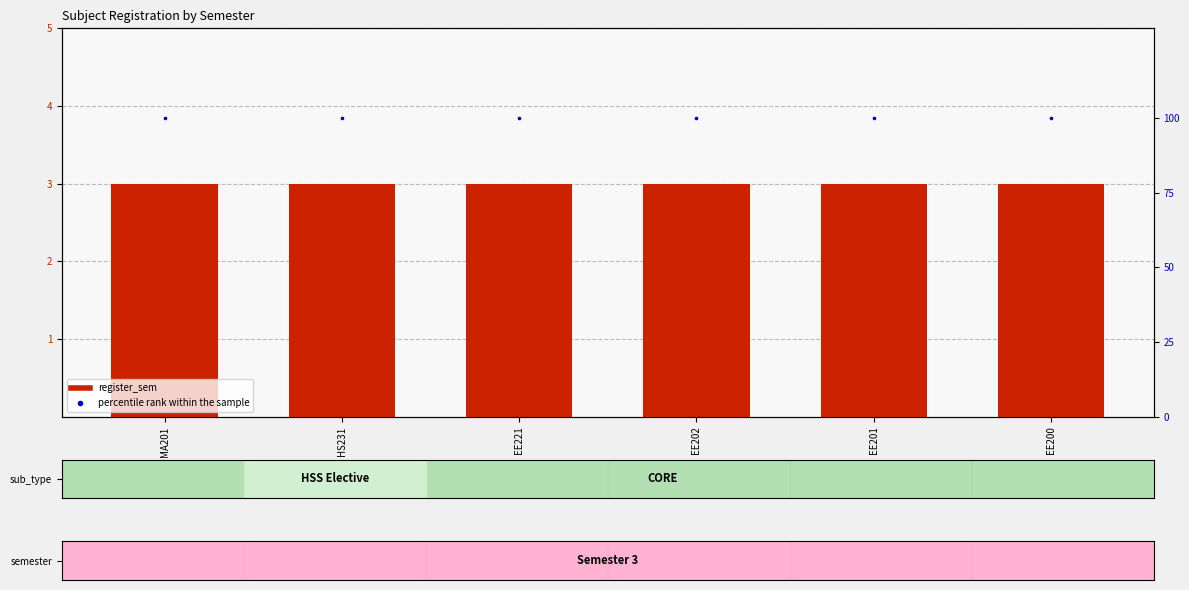

At how many categories does at least one series exceed 24?

6